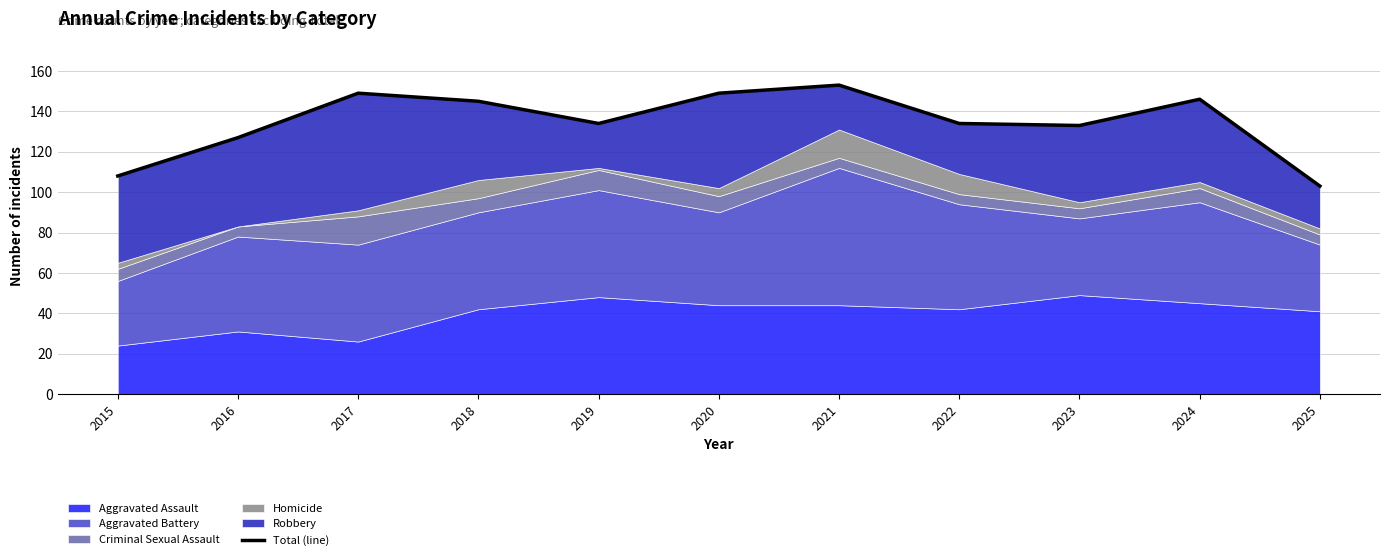

The value at 2018 is 34. True or false?

False